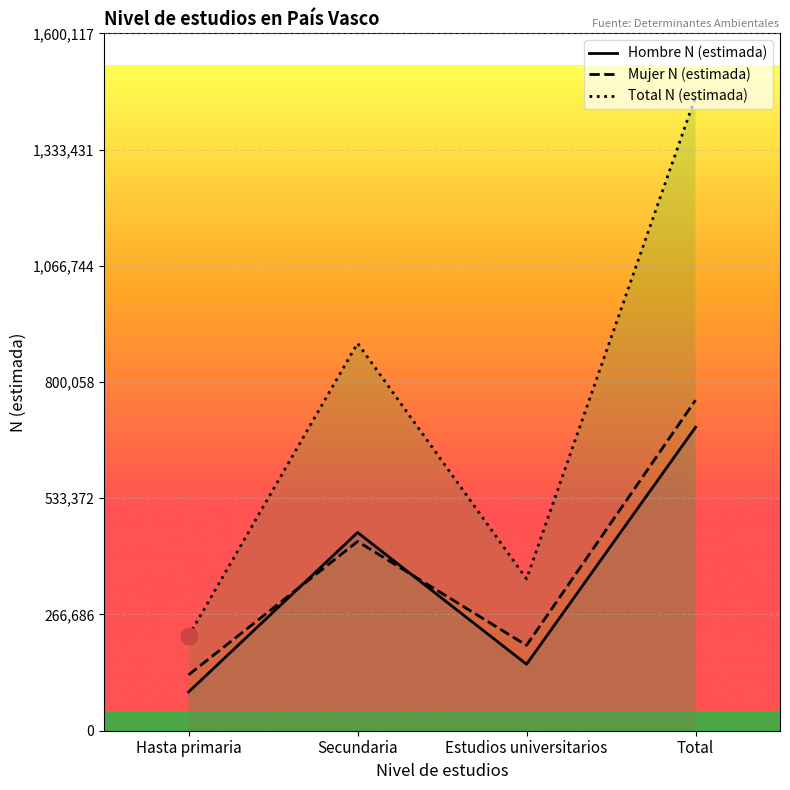

What is the highest value of the Total N (estimada) series?

1454652